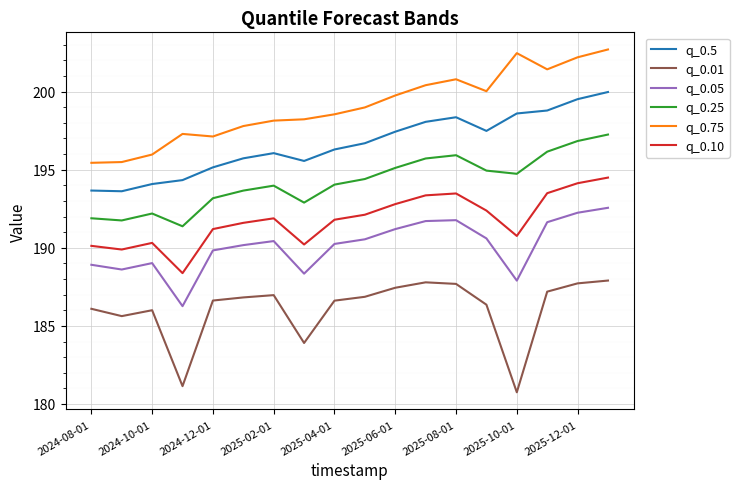

What is the maximum value shown in the chart?

202.7